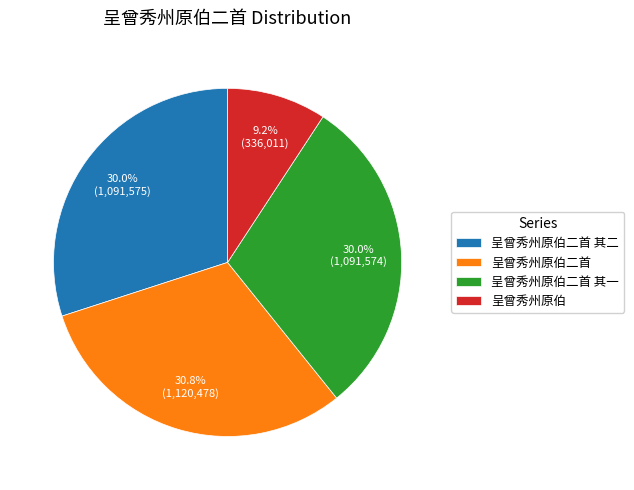

Which category has the smallest portion of the pie?

呈曾秀州原伯